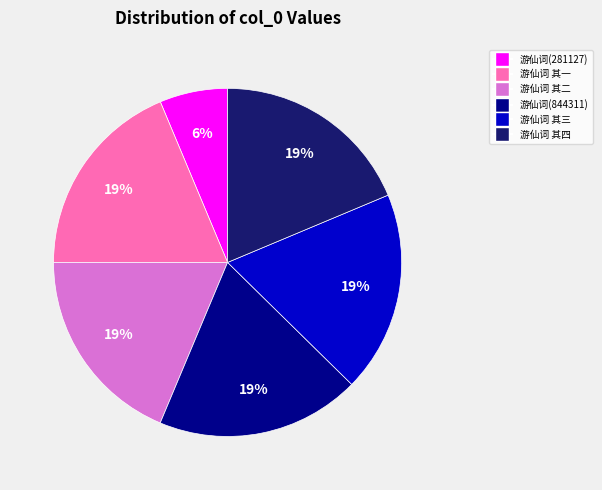

To the nearest percent, what is the difference between the largest and smallest slice percentages?

13%